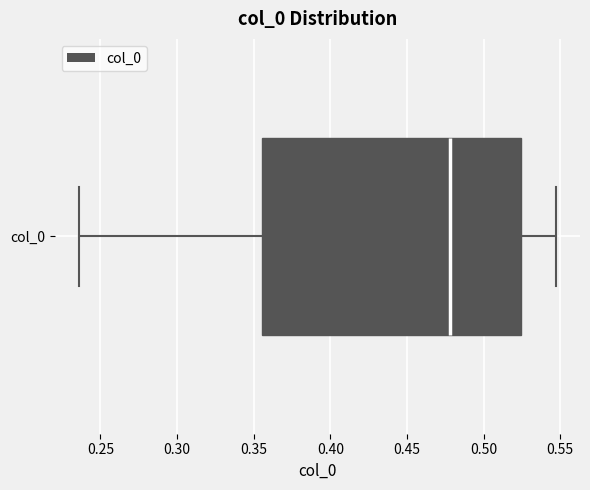

Read this box plot against the x-axis: the position of the median line, the range covered by the box, and the ends of both whiskers. The values are not printed on the chart, so give them approximately, as read against the axis.

median 0.480, box 0.355 to 0.525, whiskers 0.235 to 0.545